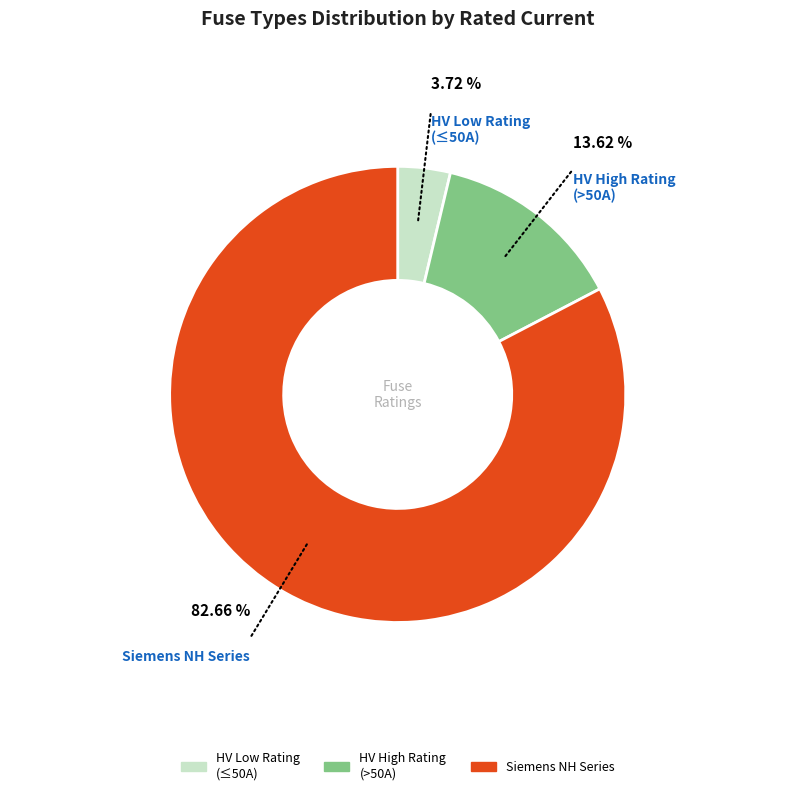

Is there any slice that represents more than half of the pie?

Yes